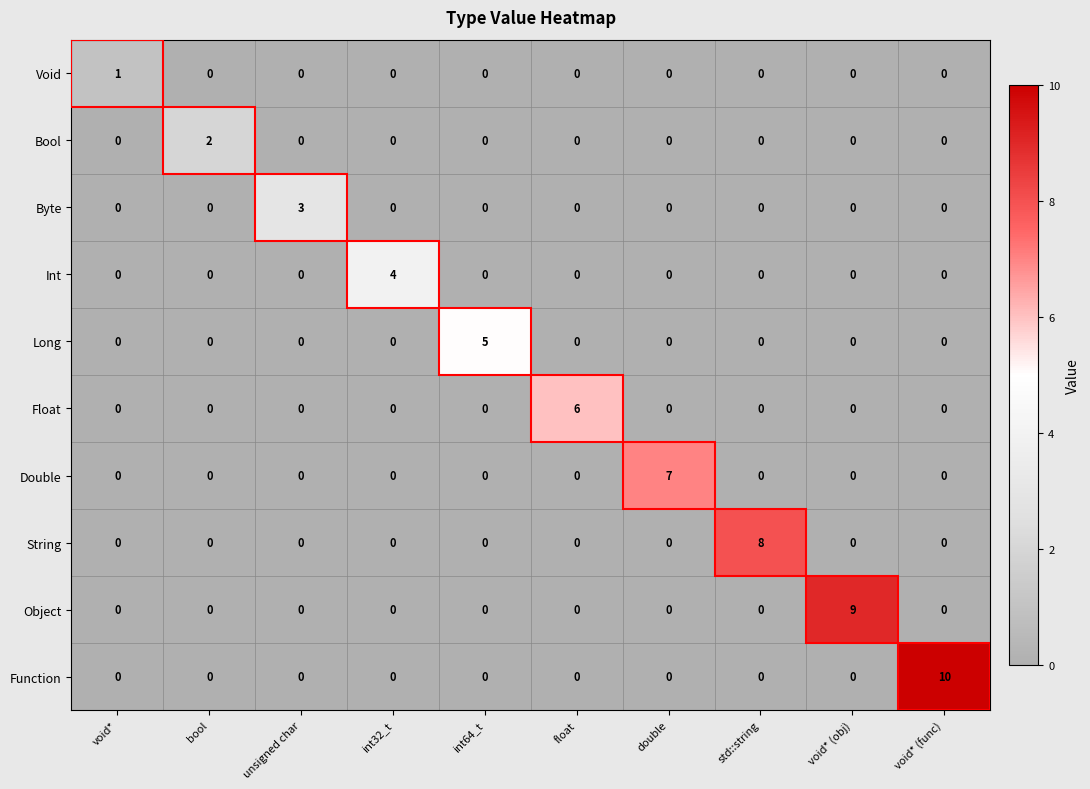

What is the sum of all Float values?

6